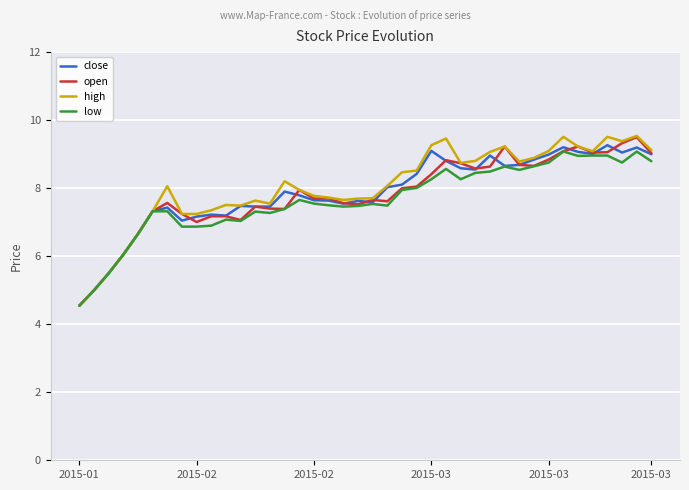

Which series has the widest spread of values?

high